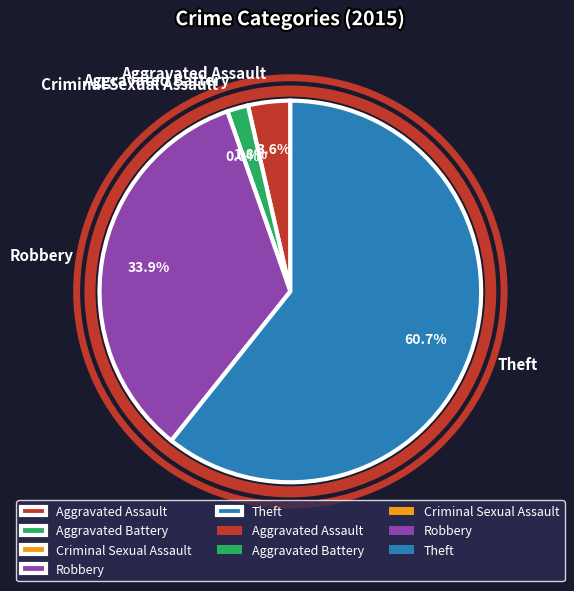

To the nearest percent, what is the combined percentage of Aggravated Battery and Aggravated Assault?

5%